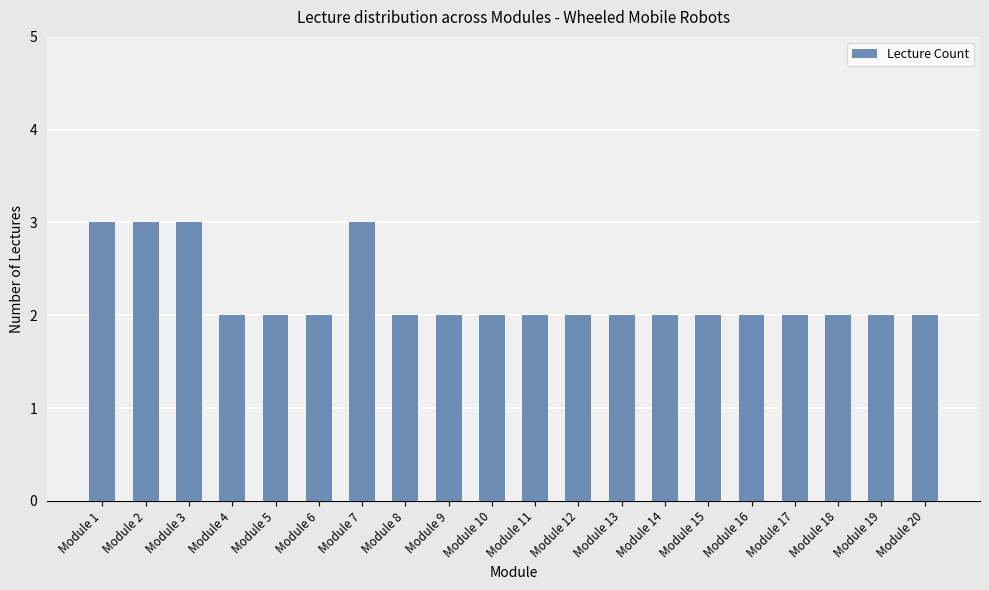

What is the value of the 3rd bar from the left?

3